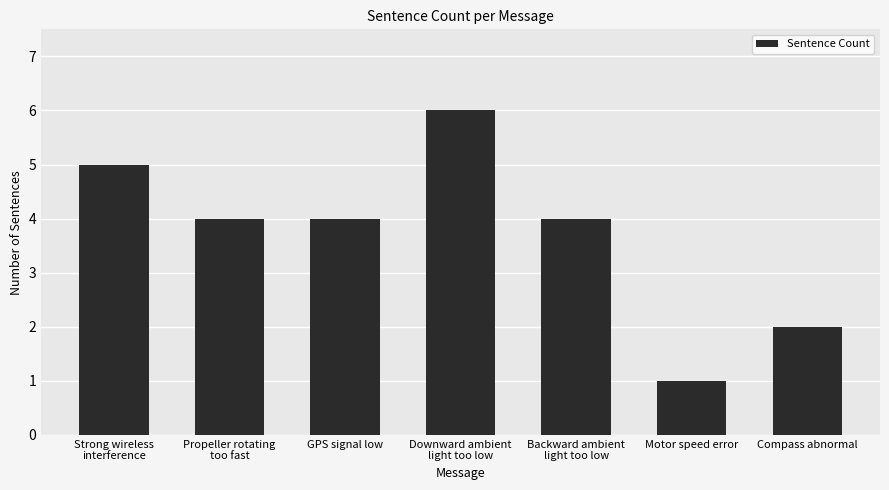

The chart shows a value of 2 at Motor speed error. True or false?

False